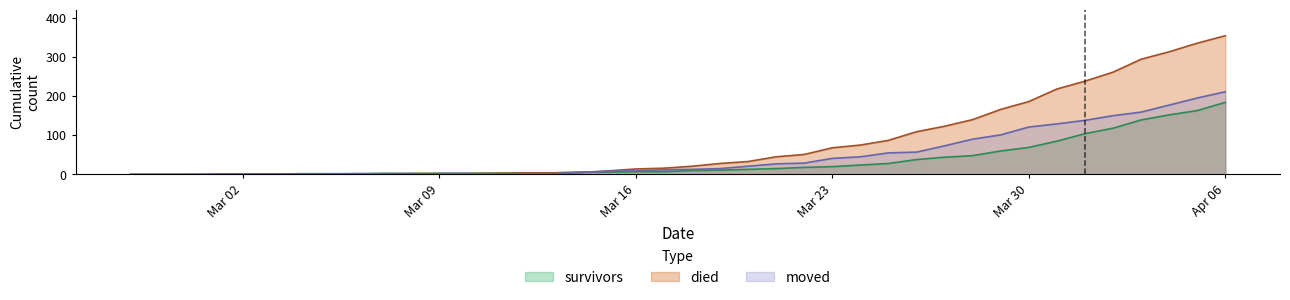

At which category is the sum across all series the highest?

Apr 06